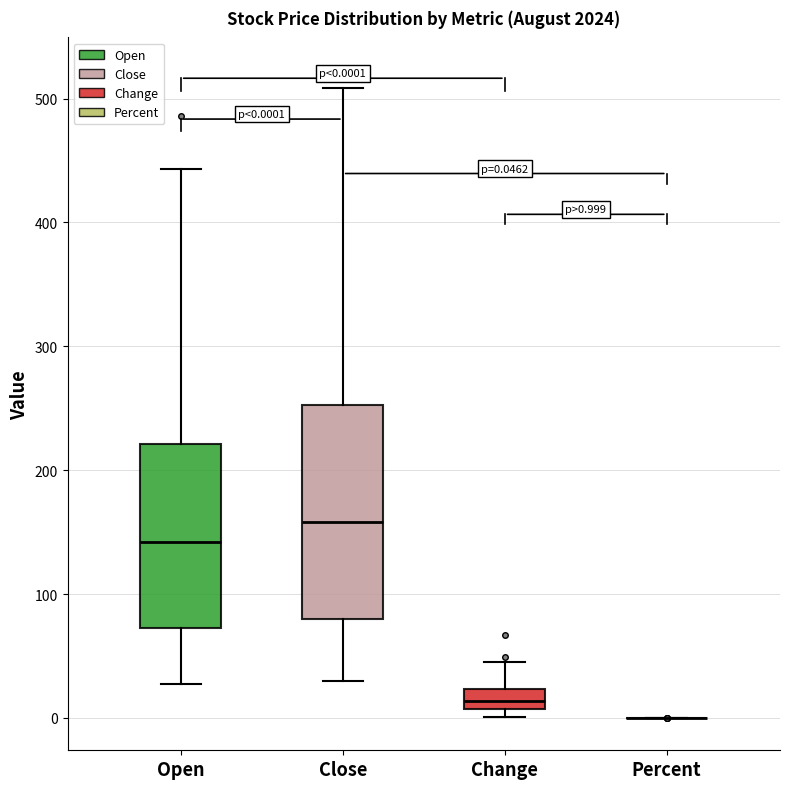

Which box is the tallest, from its lower edge to its upper edge?

Close